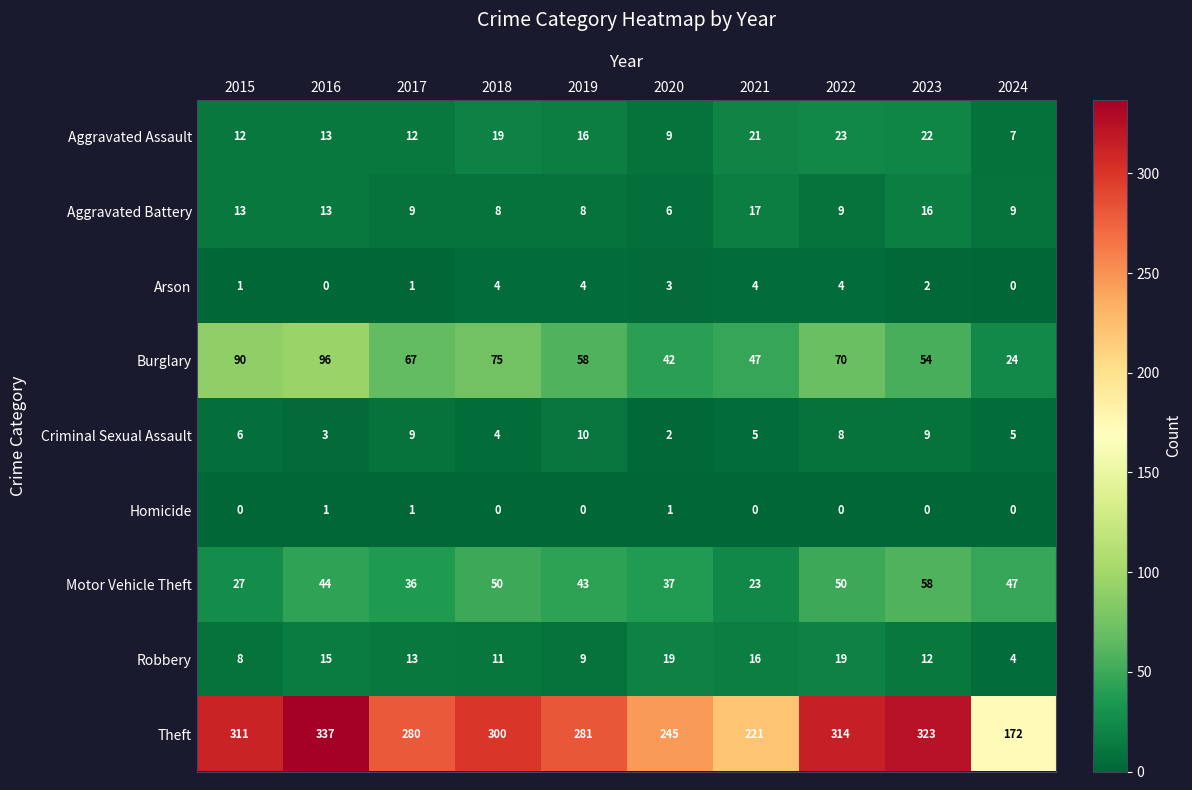

What is the lowest value of the Theft series?

172